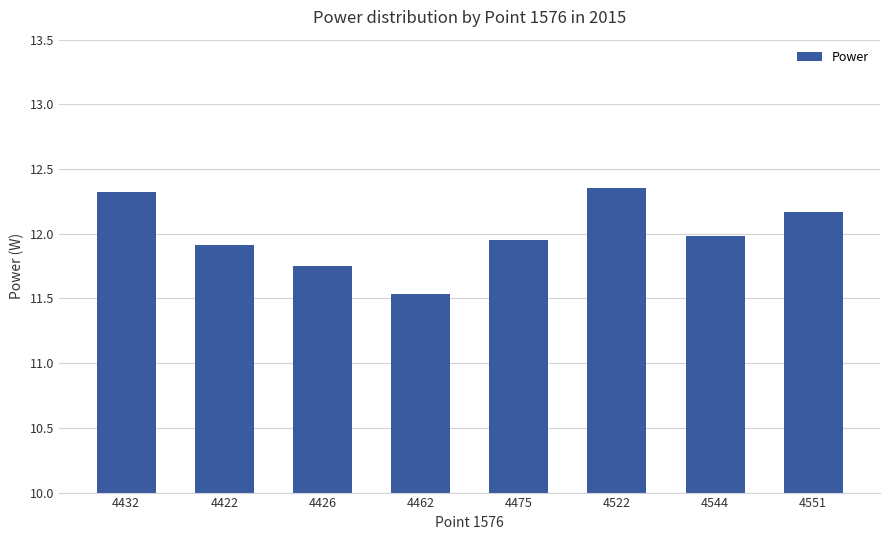

The chart shows a value of 12.2 at 4551. True or false?

True